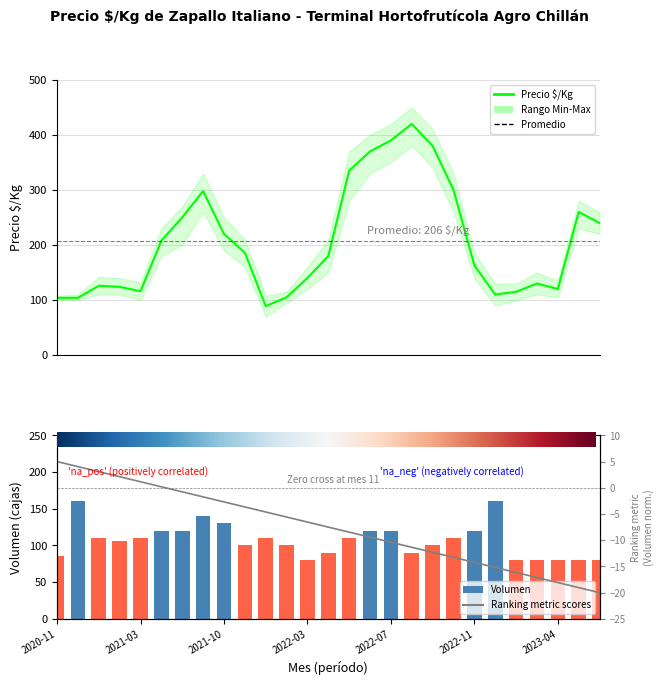

Is it true that the value at 2022-11 is 195?

False